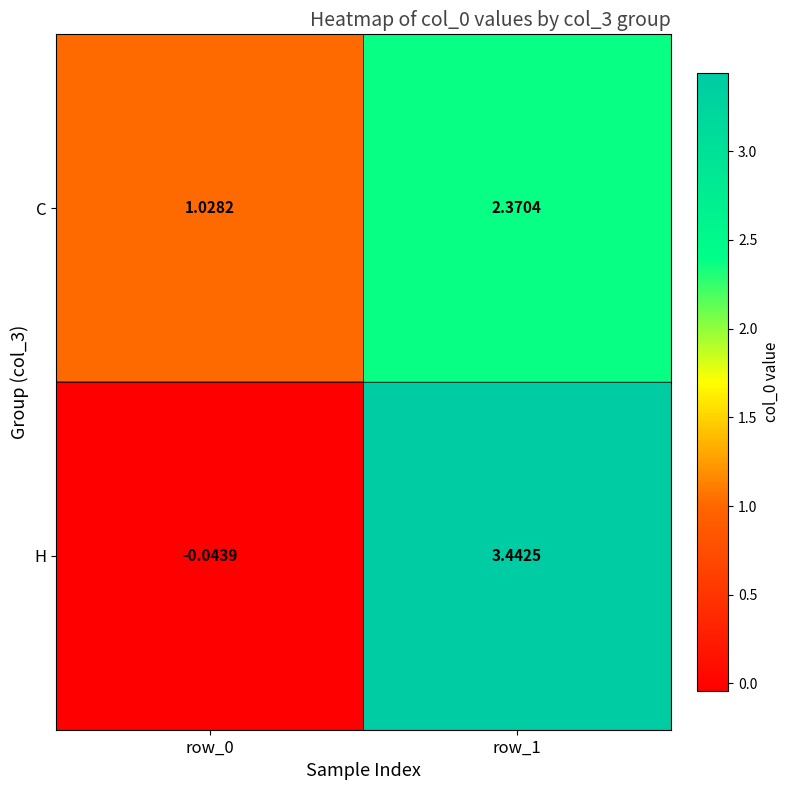

Rank the series by their maximum value, from highest to lowest.

H, C